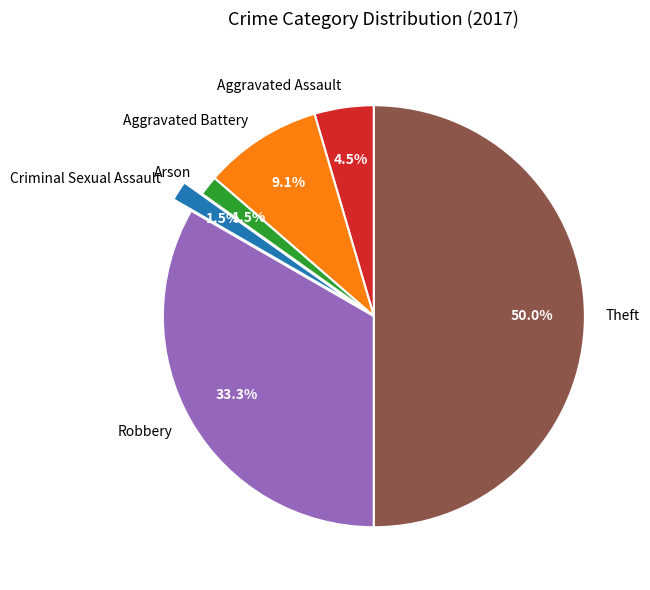

How many segments does this pie chart have?

6